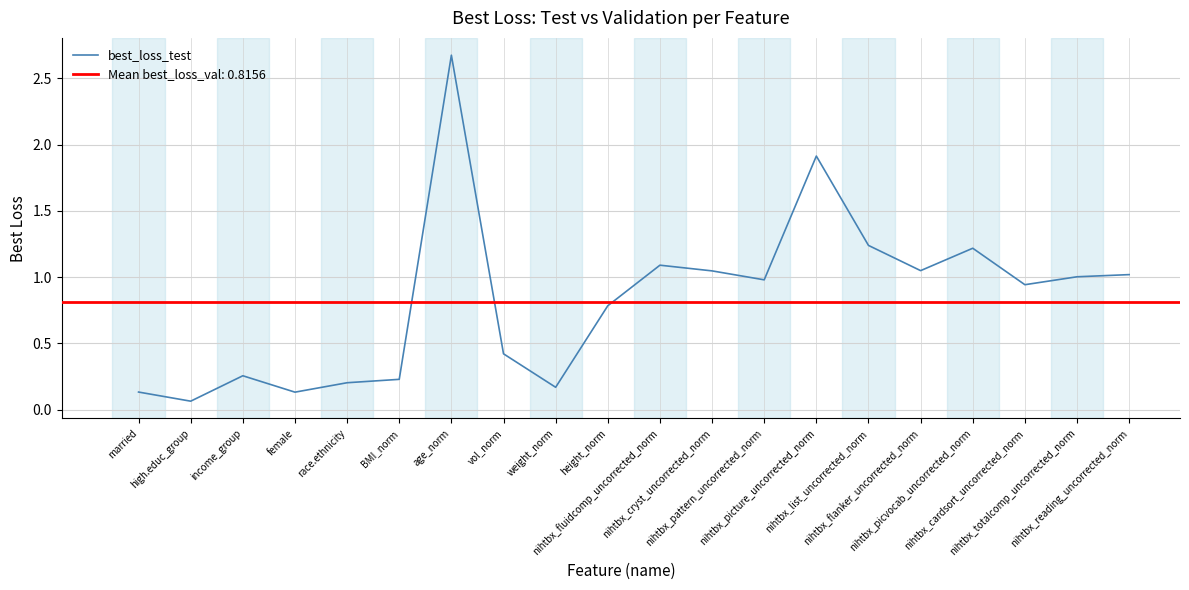

Reading right to left, list all the values displayed in this chart.

nihtbx_reading_uncorrected_norm=1.0	nihtbx_totalcomp_uncorrected_norm=1.0	nihtbx_cardsort_uncorrected_norm=0.9	nihtbx_picvocab_uncorrected_norm=1.2	nihtbx_flanker_uncorrected_norm=1.0	nihtbx_list_uncorrected_norm=1.2	nihtbx_picture_uncorrected_norm=1.9	nihtbx_pattern_uncorrected_norm=1.0	nihtbx_cryst_uncorrected_norm=1.0	nihtbx_fluidcomp_uncorrected_norm=1.1	height_norm=0.8	weight_norm=0.2	vol_norm=0.4	age_norm=2.7	BMI_norm=0.2	race.ethnicity=0.2	female=0.1	income_group=0.3	high.educ_group=0.1	married=0.1